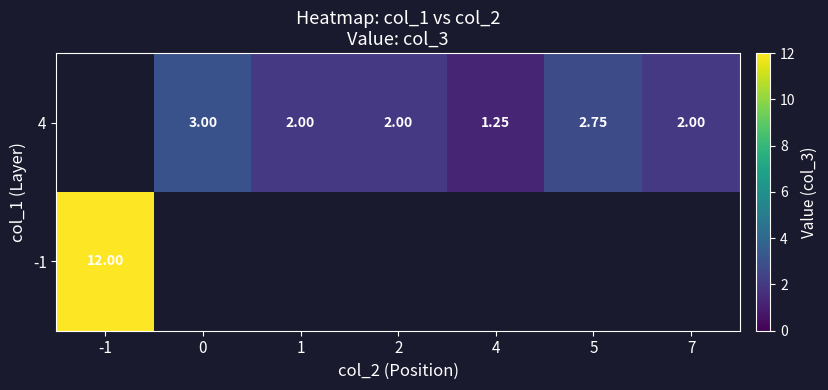

Is the value of -1 at -1 greater than the value of 4 at 7?

Yes